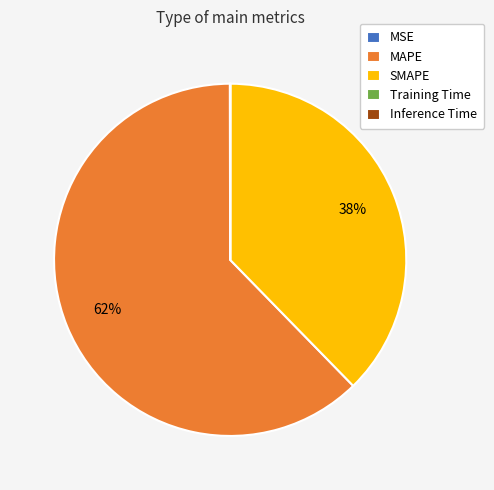

What is the largest slice in the pie chart?

MAPE